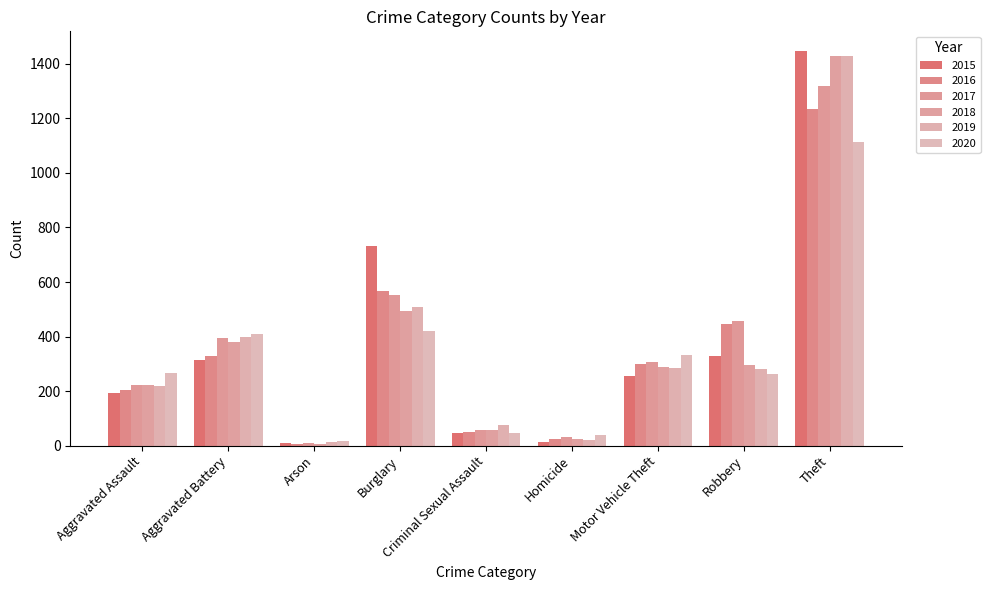

How many values in the 2015 series are below 255?

4